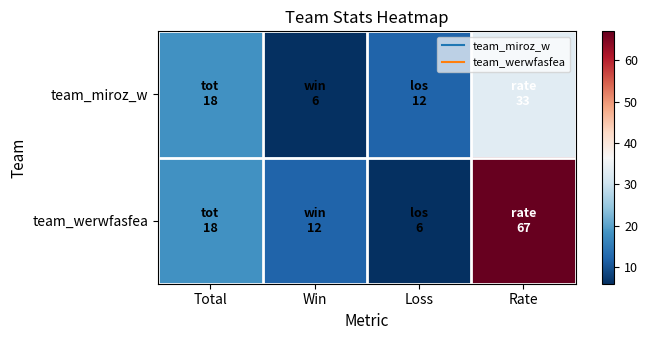

List the series in order of their peak value, highest first.

team_werwfasfea, team_miroz_w